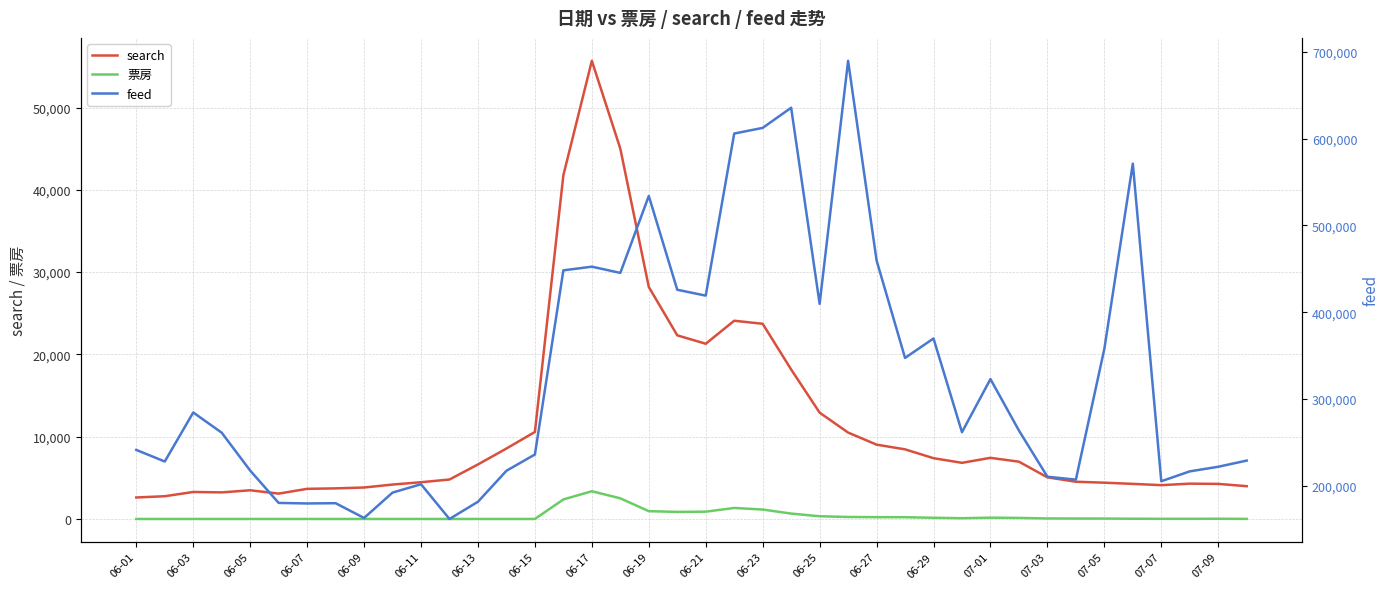

What is the sum of all feed values?

13051346